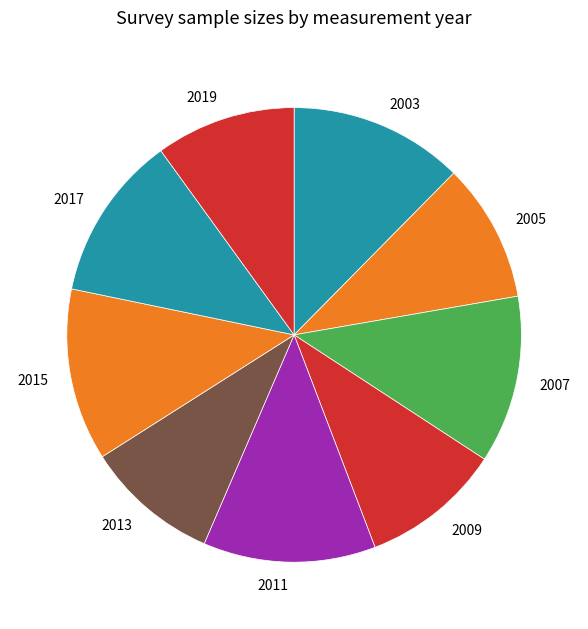

Combined, do 2009 and 2017 account for over 50%?

No